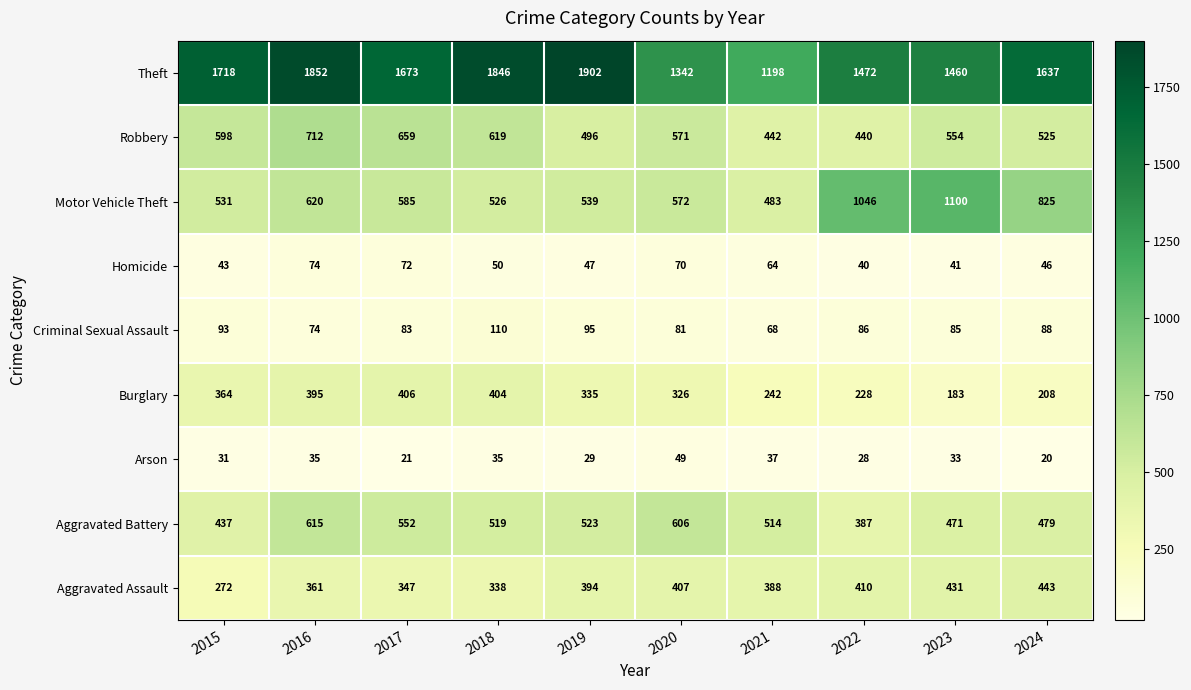

What is the highest value of the Motor Vehicle Theft series?

1100